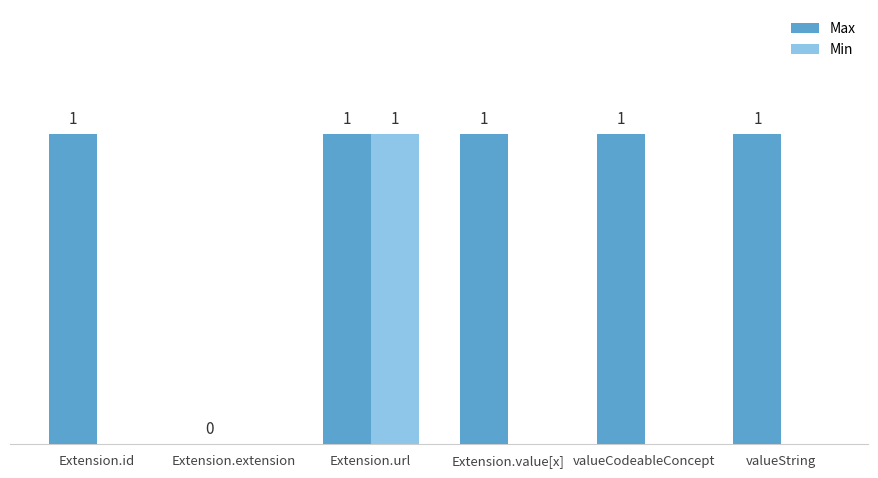

Which series has the largest total across all categories?

Max